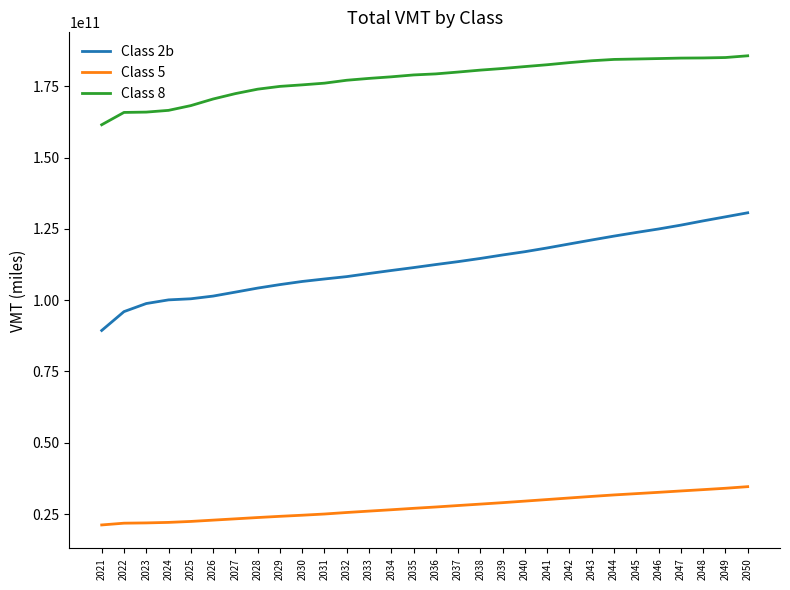

What is the difference between the Class 2b values at 2025 and 2042?

19237307154